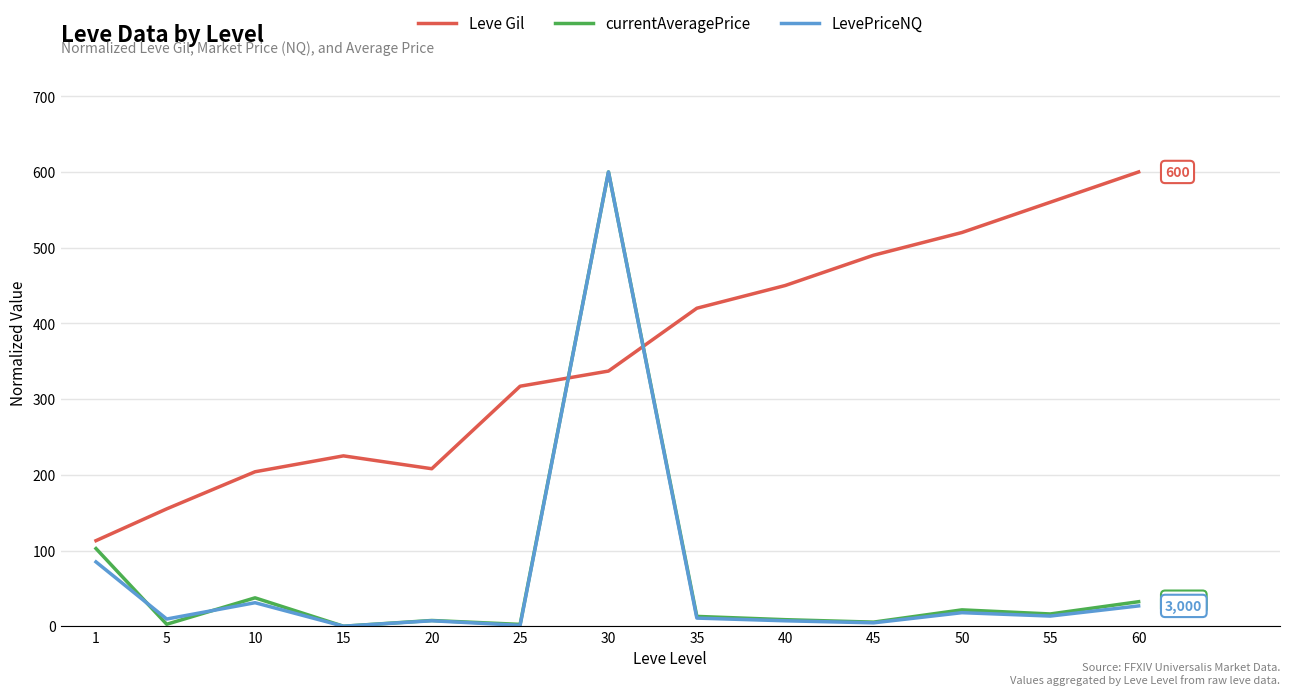

Is it true that LevePriceNQ equals 4.5 at 45?

True